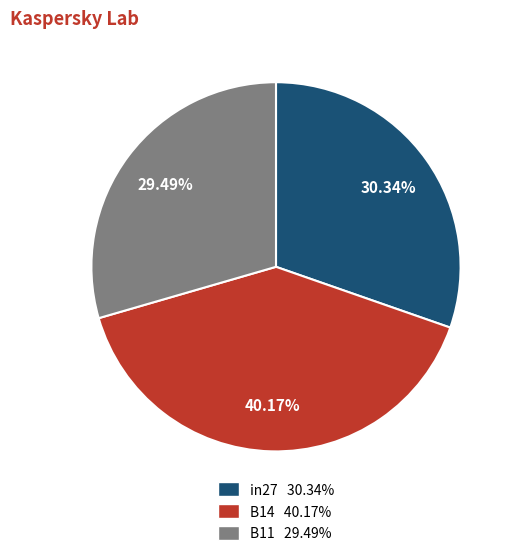

To the nearest percent, what is the difference between the largest and smallest slice percentages?

11%